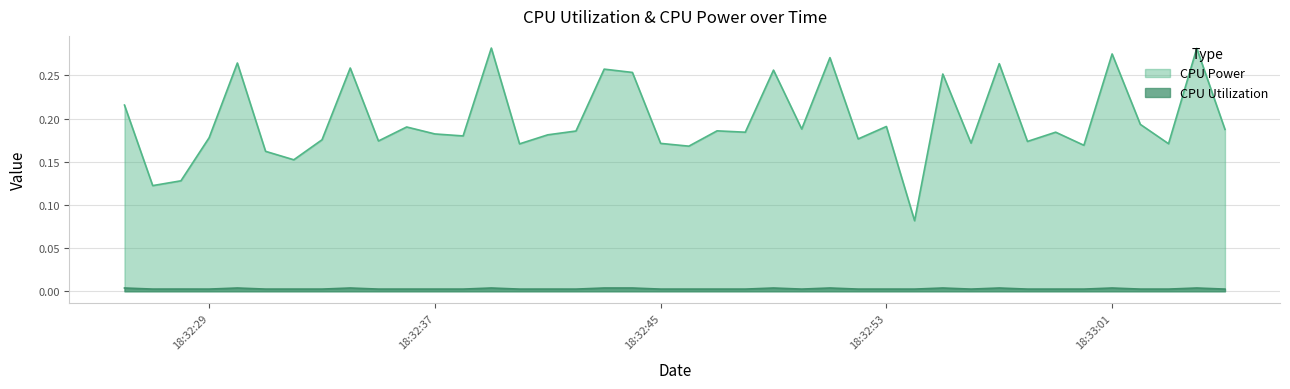

True or false: CPU Power and CPU Utilization intersect in this chart.

False